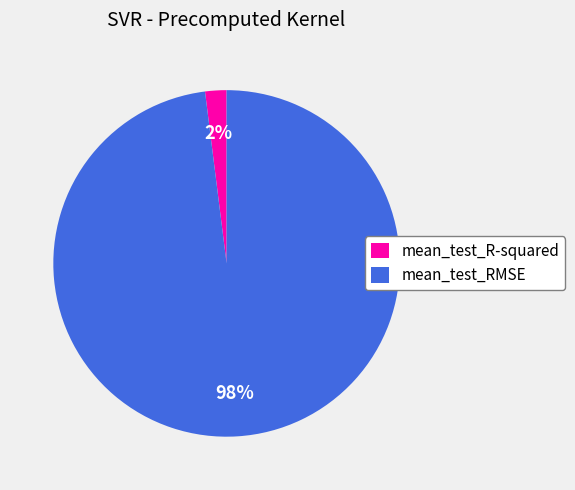

Count the number of slices in the pie.

2